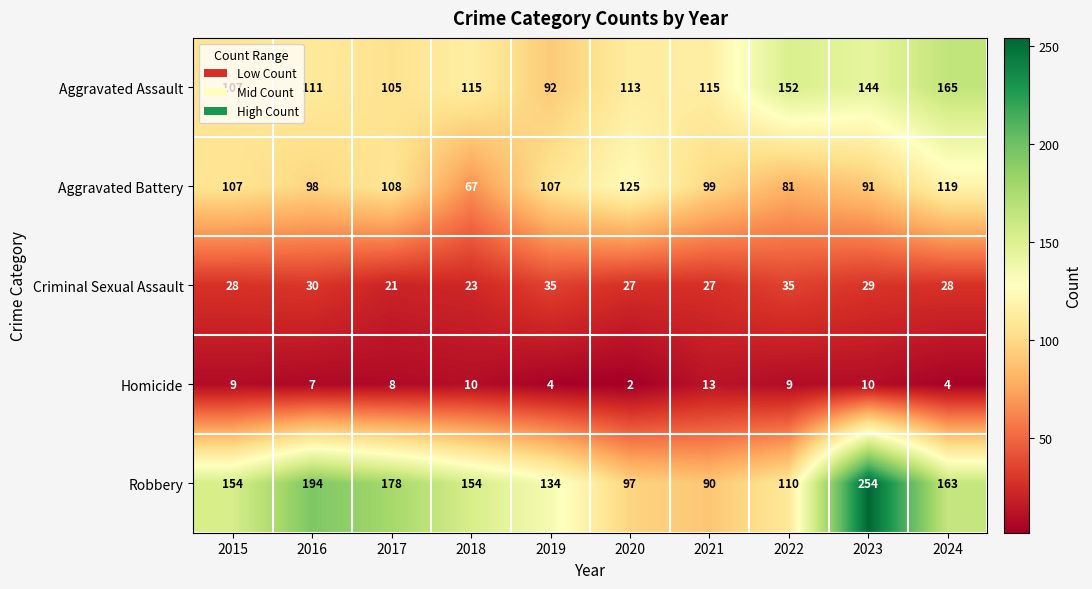

The Criminal Sexual Assault series shows 21 at 2017. True or false?

True